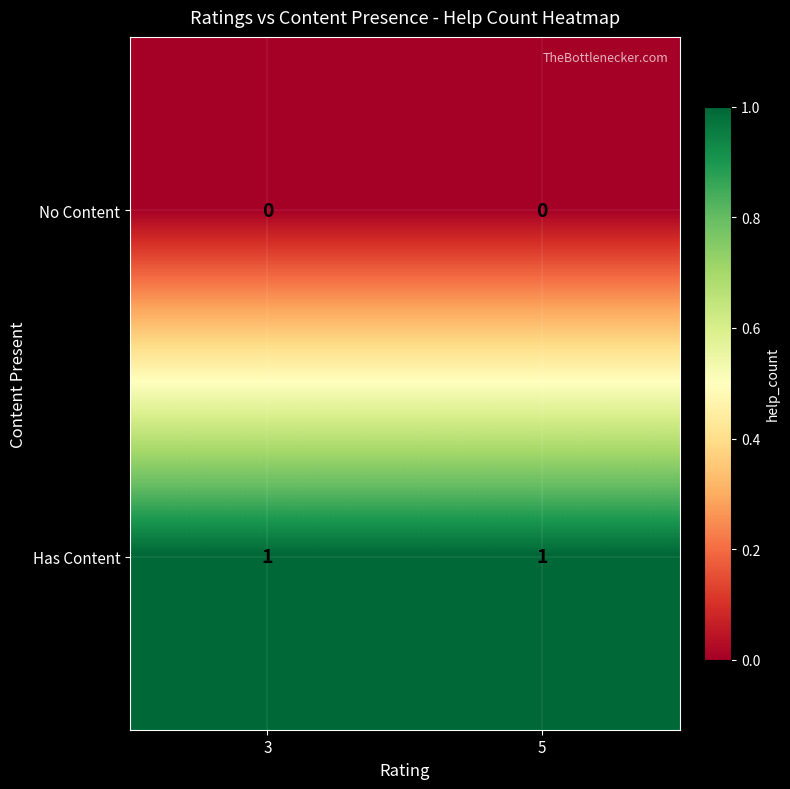

True or false: Has Content has a value of 0 at 3.

False